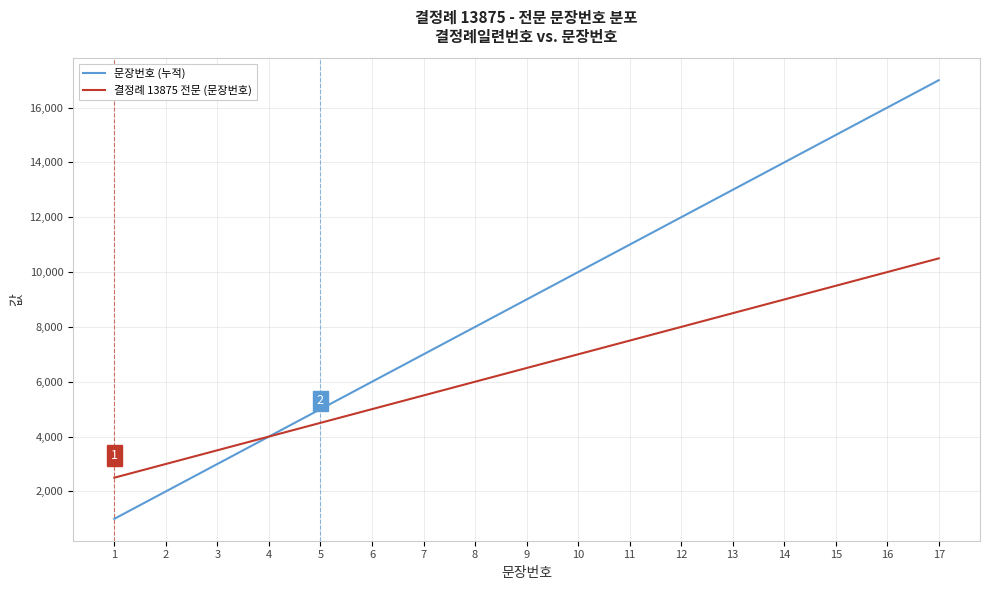

Which series has the largest total across all categories?

문장번호 (누적)